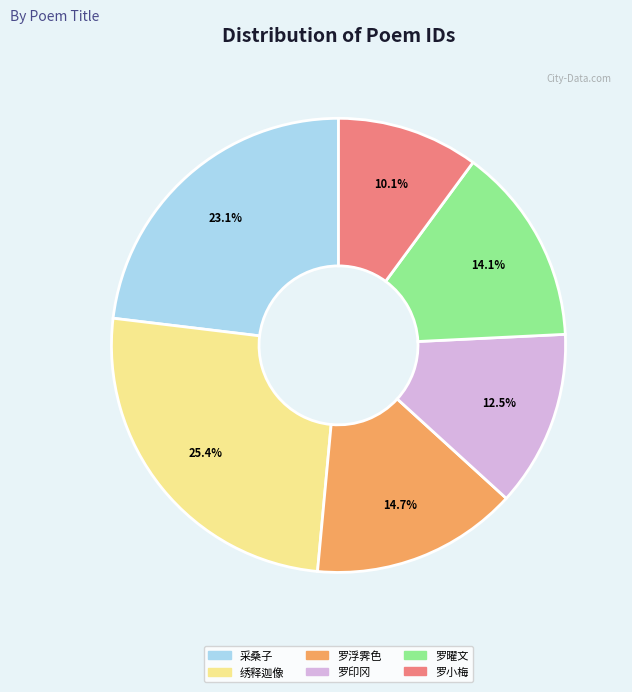

Is there any slice that represents more than half of the pie?

No